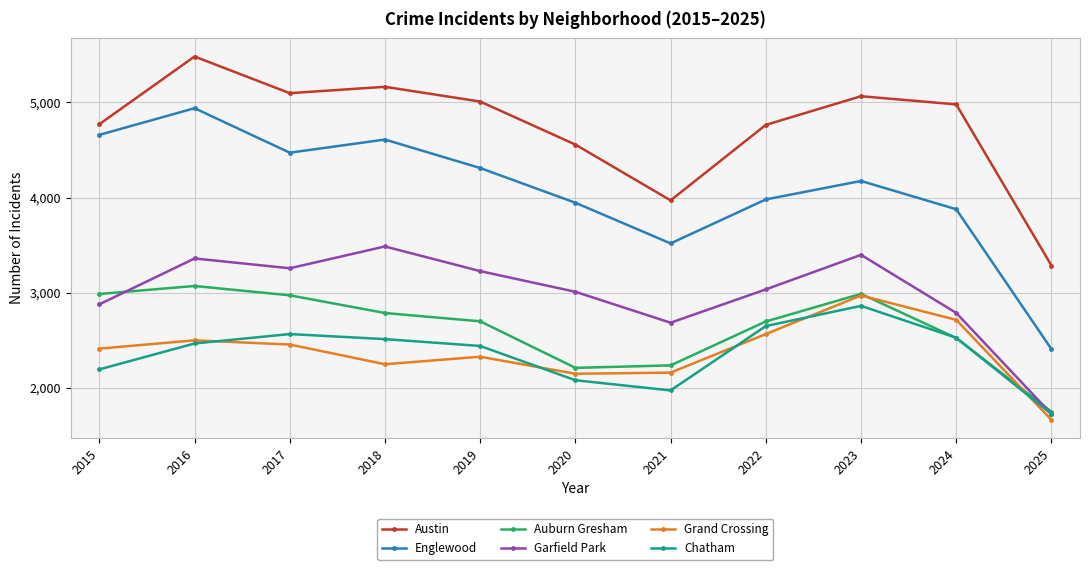

Count the number of data series in this chart.

6